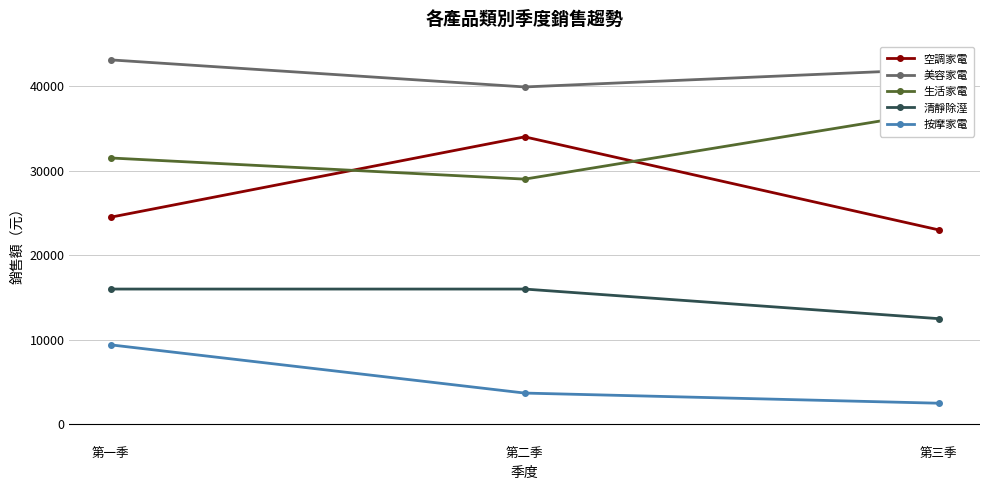

What is the lowest value of the 美容家電 series?

39900